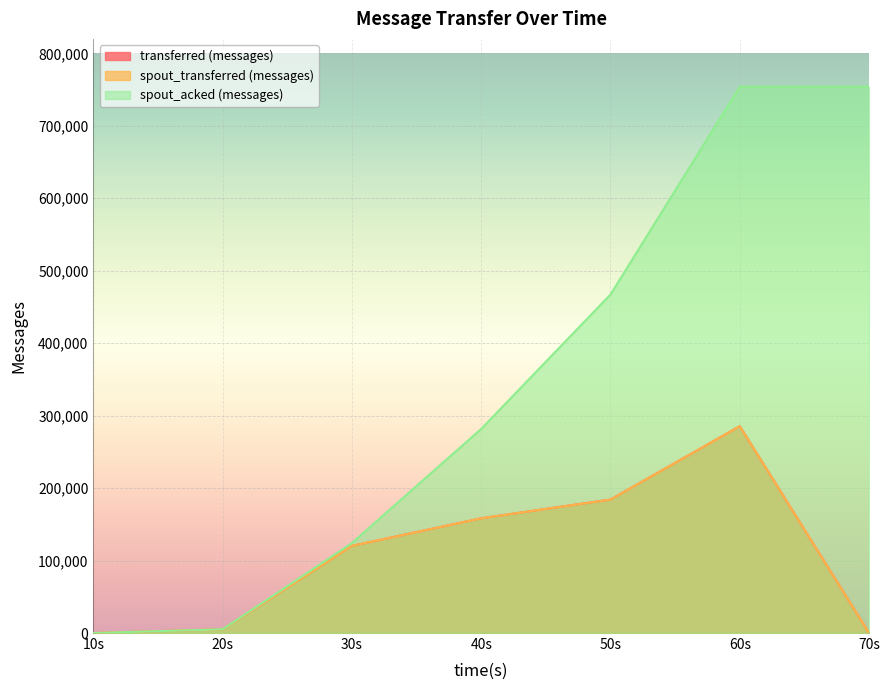

What is the difference between the maximum and minimum values in the spout_acked (messages) series?

754000